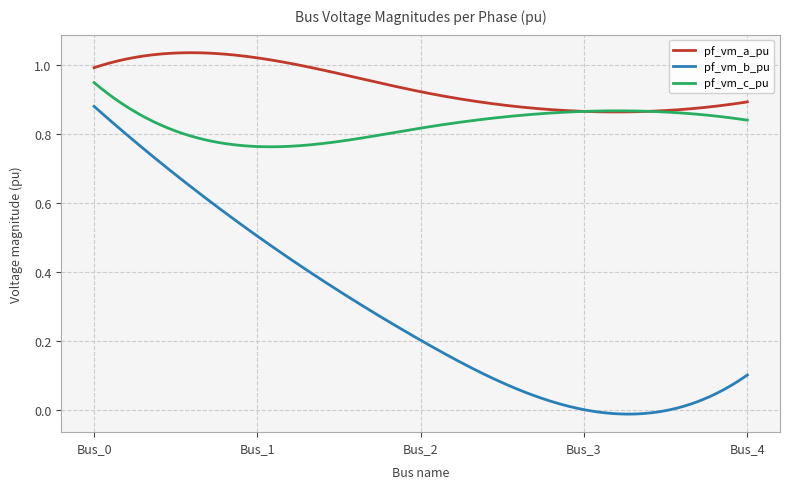

True or false: pf_vm_b_pu and pf_vm_a_pu cross at least once.

False